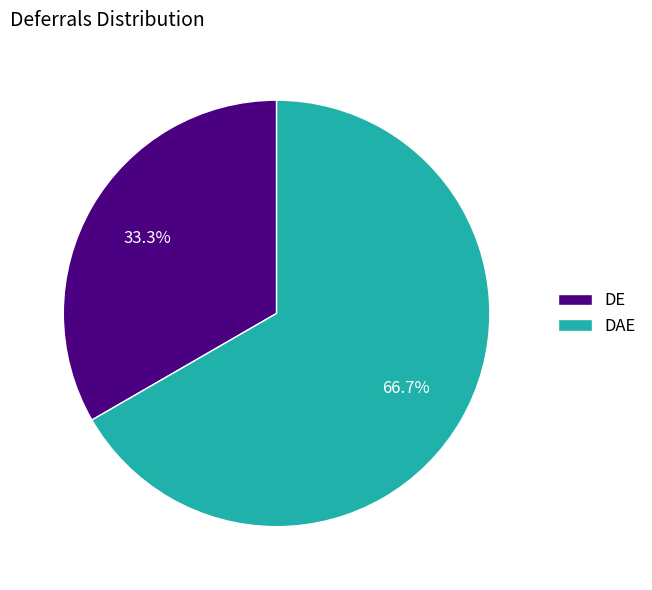

To the nearest percent, what is the combined percentage of DAE and DE?

100%